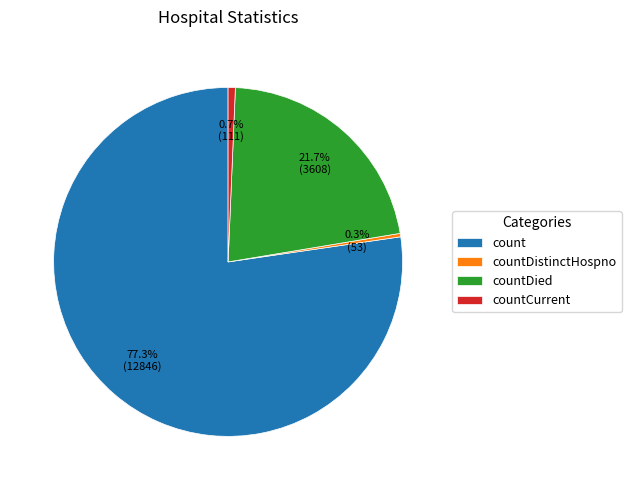

Which slice is the largest?

count